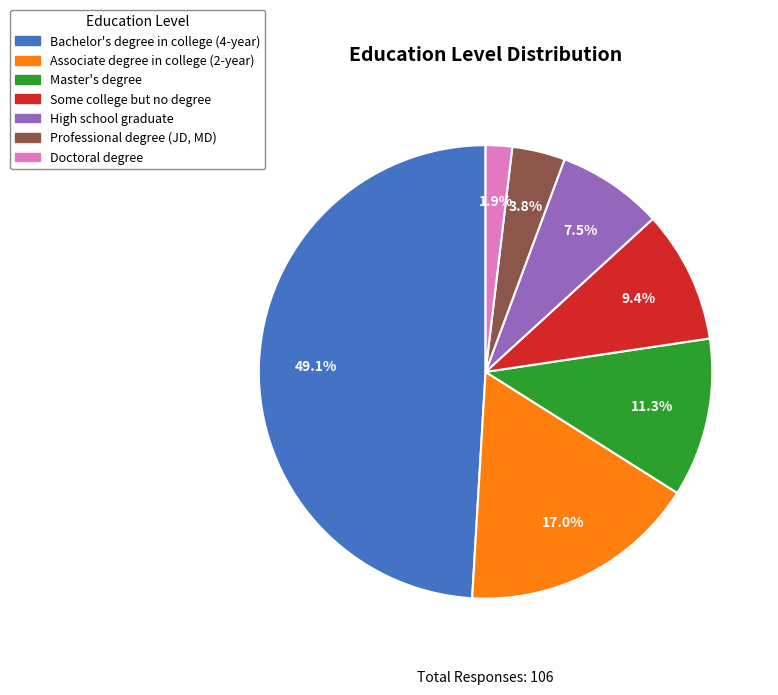

Rank the categories by value from highest to lowest.

Bachelor's degree in college (4-year), Associate degree in college (2-year), Master's degree, Some college but no degree, High school graduate, Professional degree (JD, MD), Doctoral degree